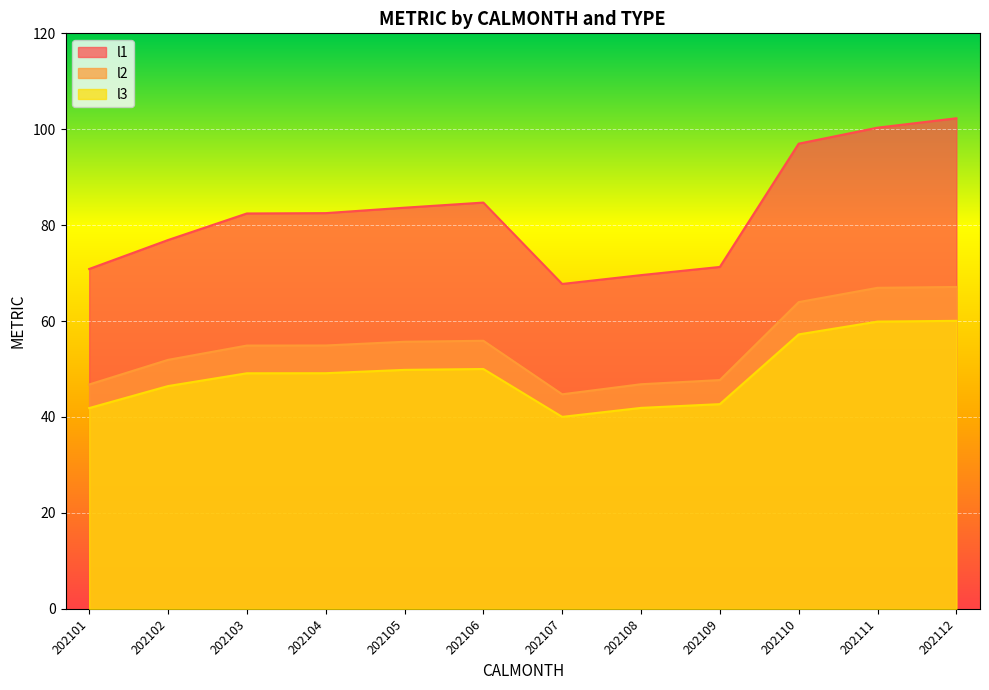

What is the average value of the l3 series?

49.0